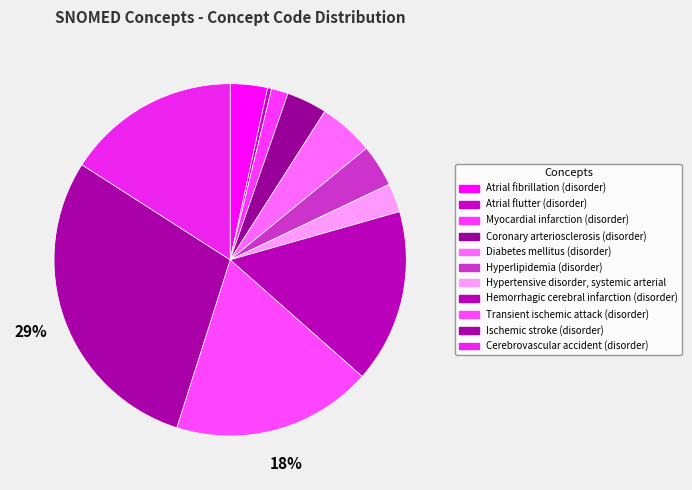

Is there any slice that represents more than half of the pie?

No